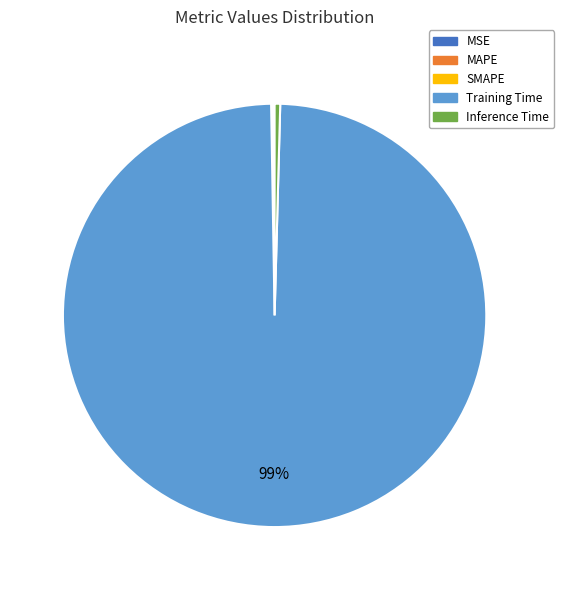

Is there any slice that represents more than half of the pie?

Yes